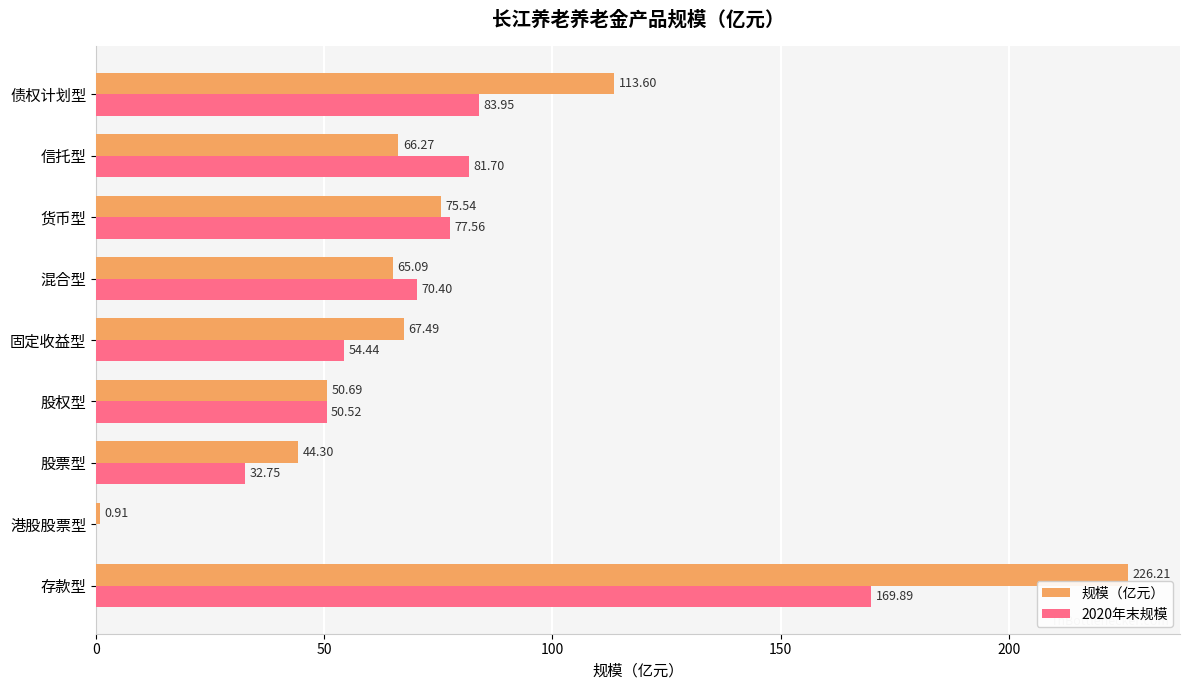

Which series has the largest total across all categories?

规模（亿元）